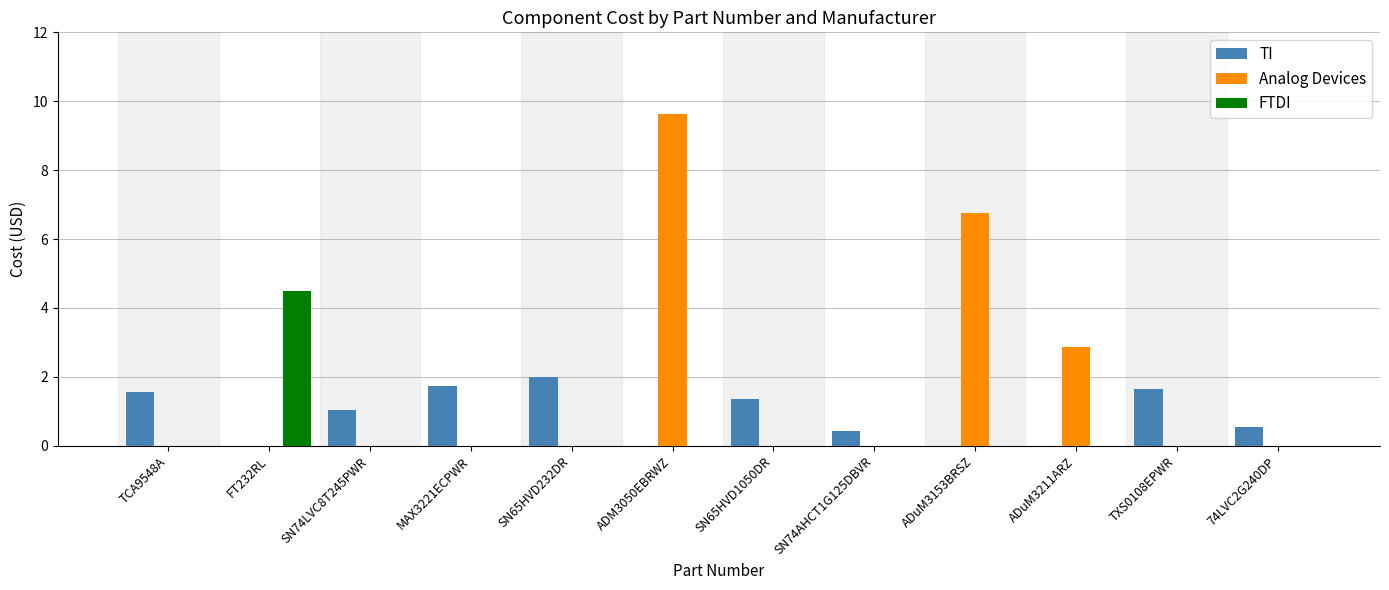

Which series changed the most between TXS0108EPWR and 74LVC2G240DP?

TI